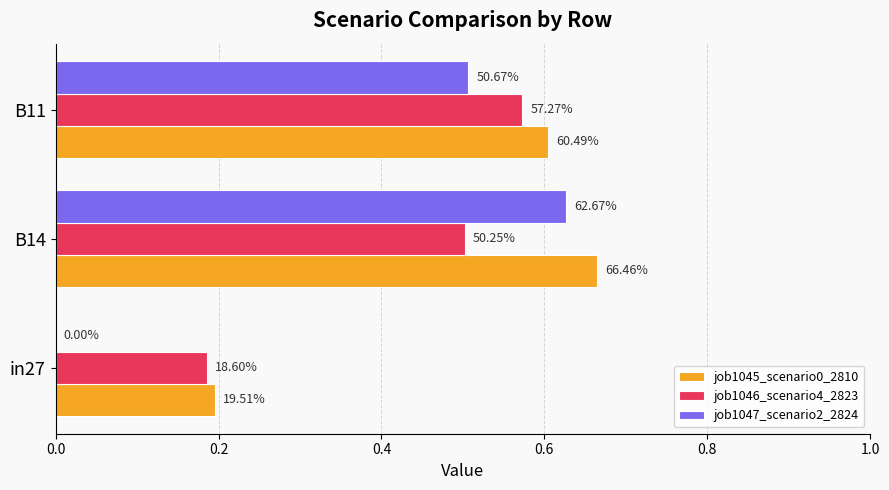

What are all the series names shown in the legend?

job1045_scenario0_2810, job1046_scenario4_2823, job1047_scenario2_2824